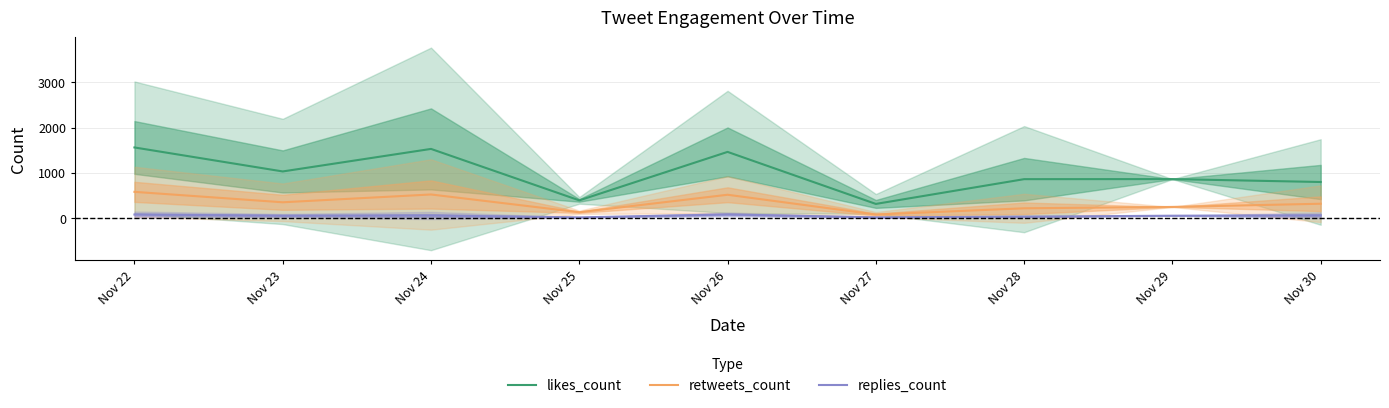

What is the sum of the likes_count values at Nov 30 and Nov 29?

1661.7